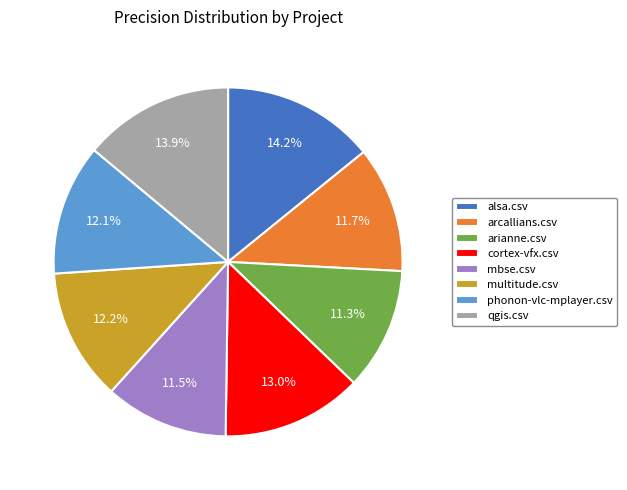

How many segments does this pie chart have?

8